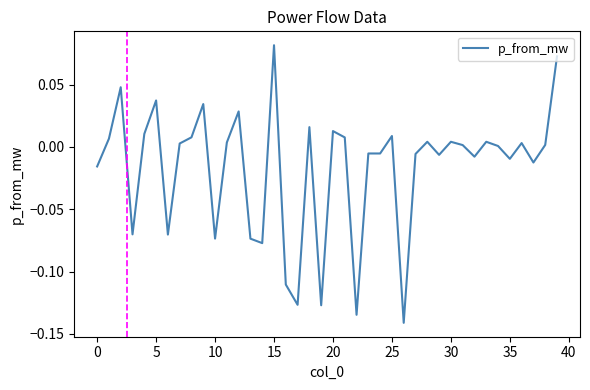

How many interior local valleys (lower than both neighbors) does the data have?

13